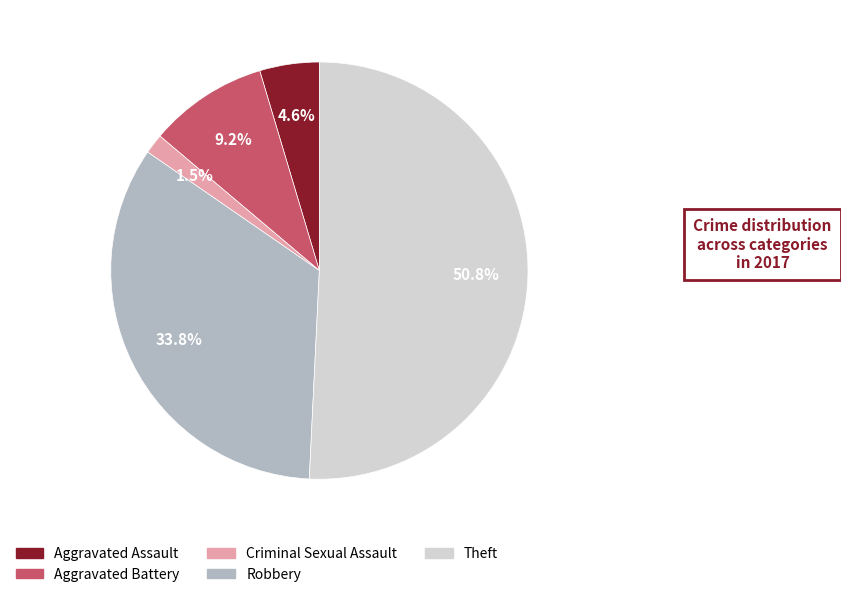

To the nearest percent, what portion does Aggravated Assault represent?

5%